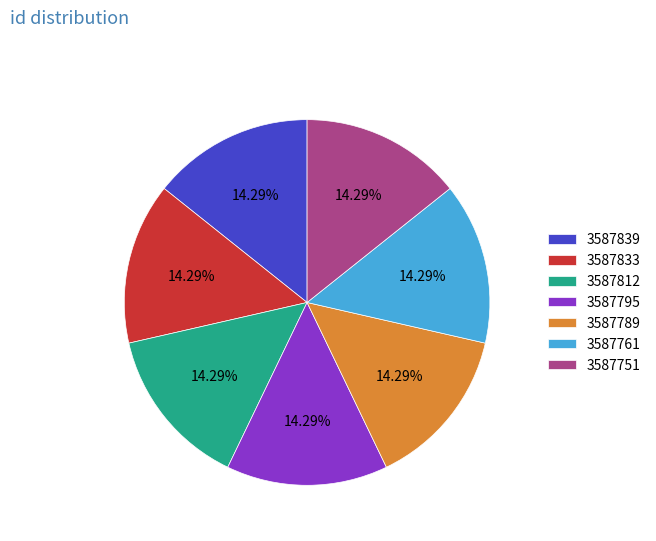

To the nearest percent, what portion does 3587812 represent?

14%